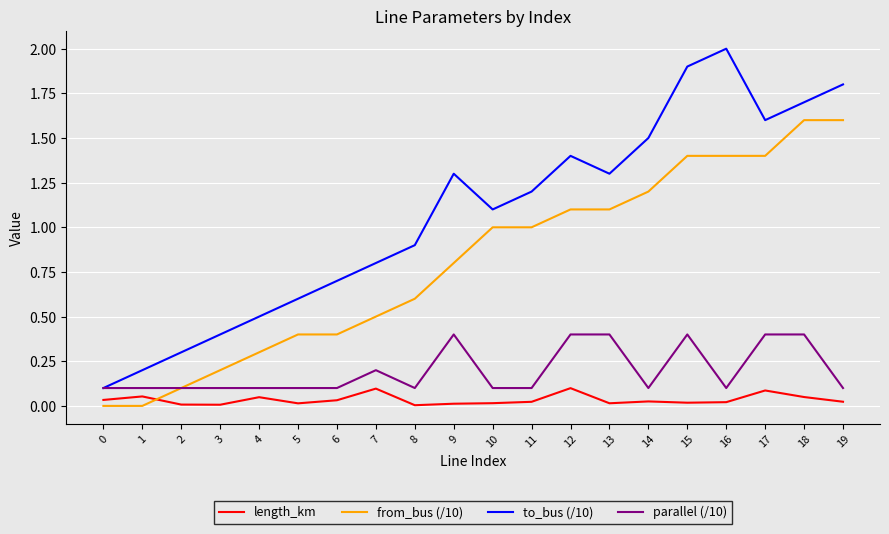

Is the value of length_km at 8 greater than the value of to_bus (/10) at 9?

No